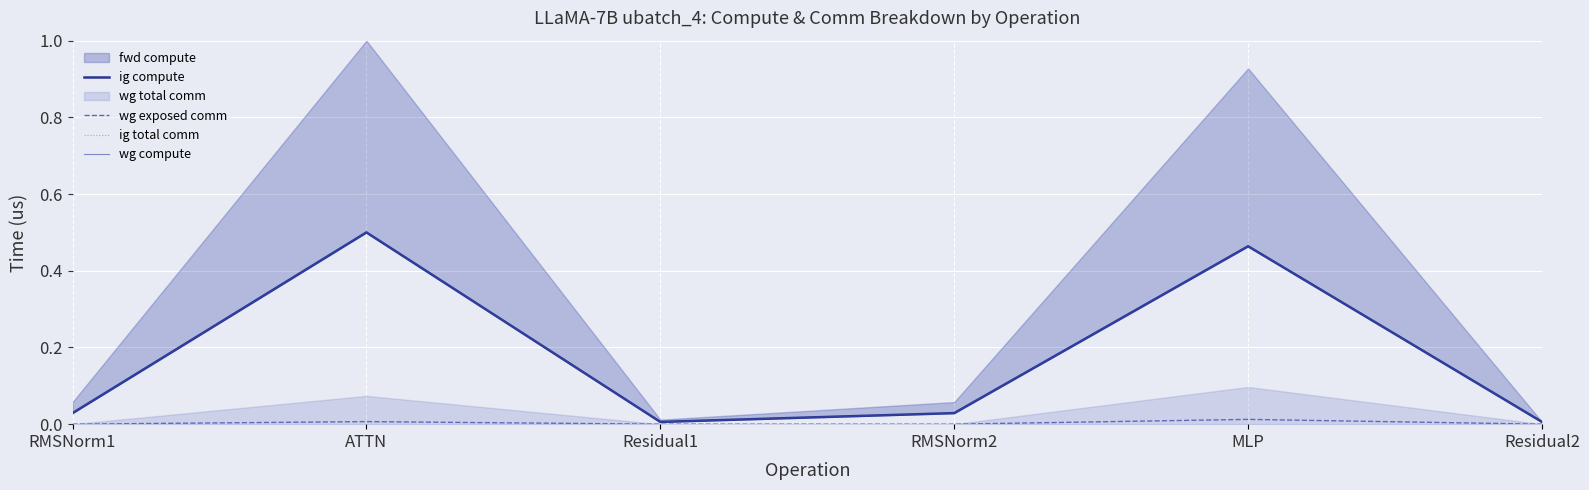

What is the label of the 3rd point from the right?

RMSNorm2